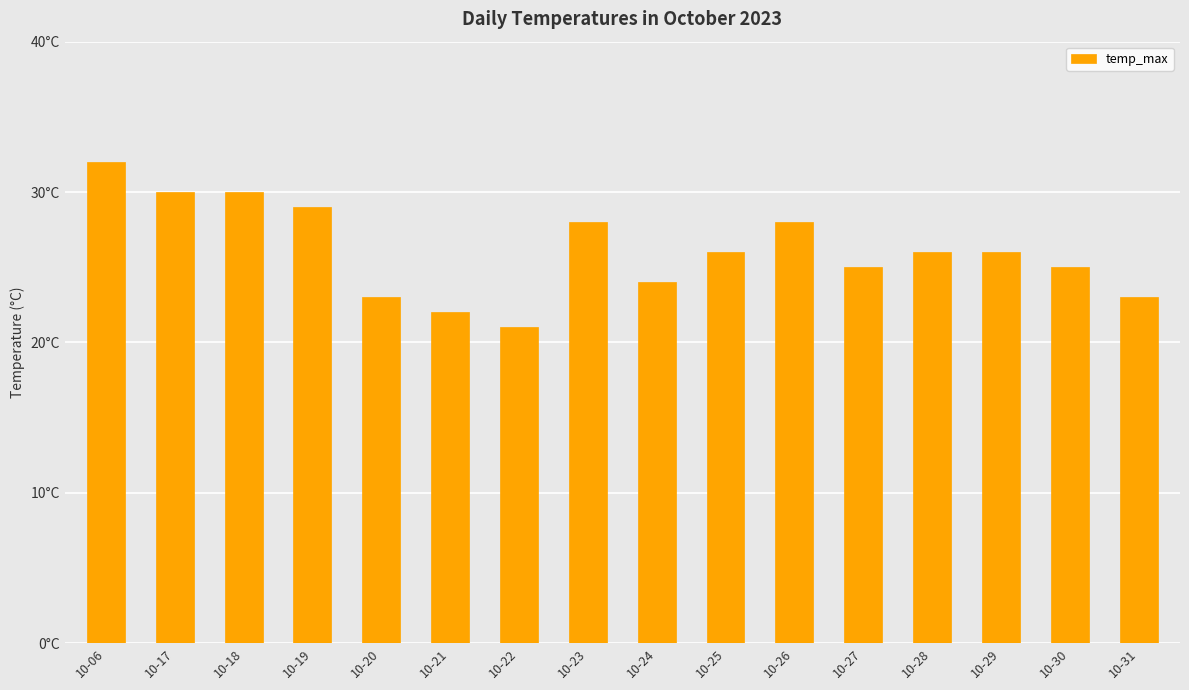

What is the value of the 11th bar from the left?

28